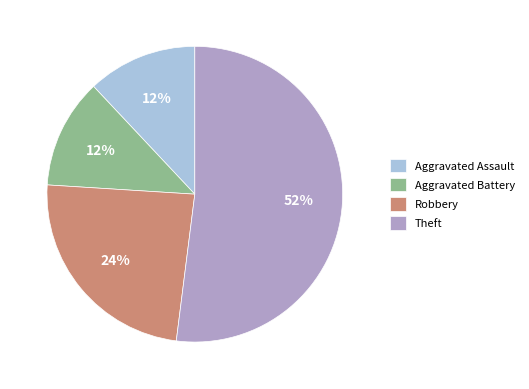

To the nearest percent, what is the combined percentage of Robbery and Aggravated Battery?

36%